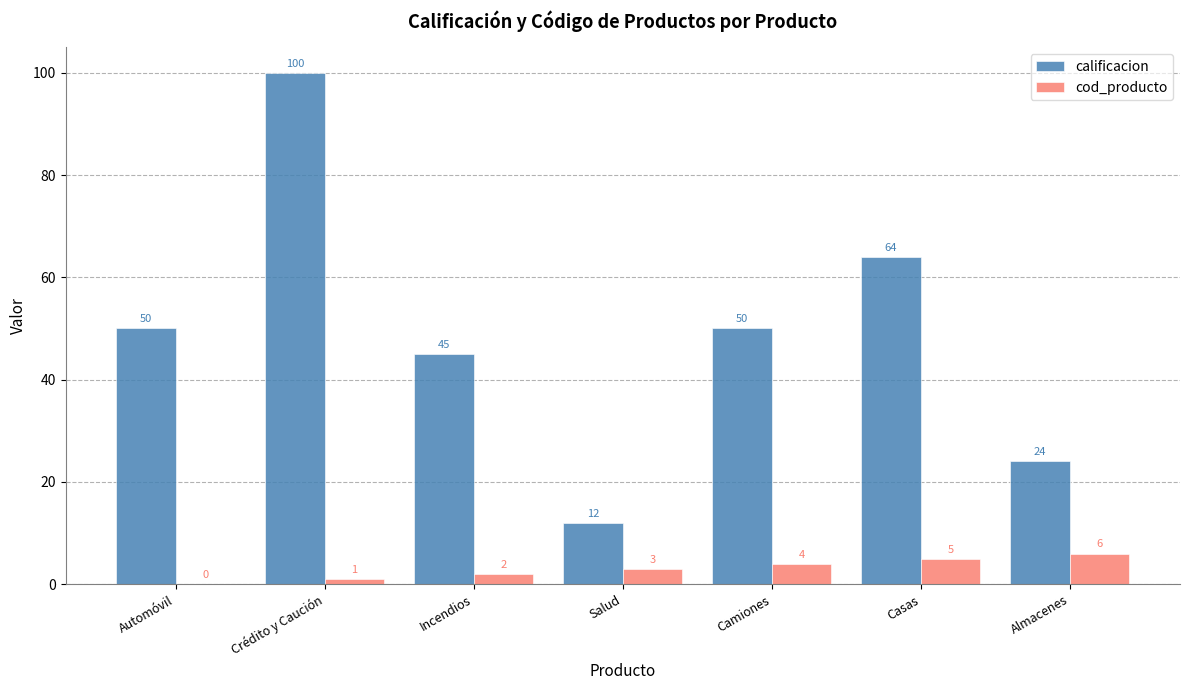

What is the maximum value for calificacion?

100